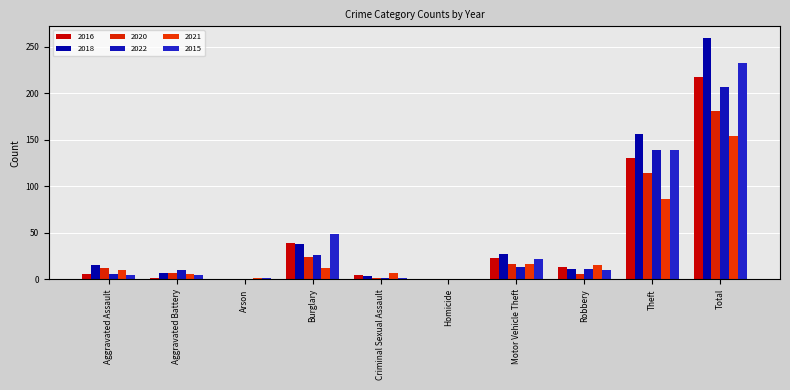

What is the total value across all series at Motor Vehicle Theft?

119